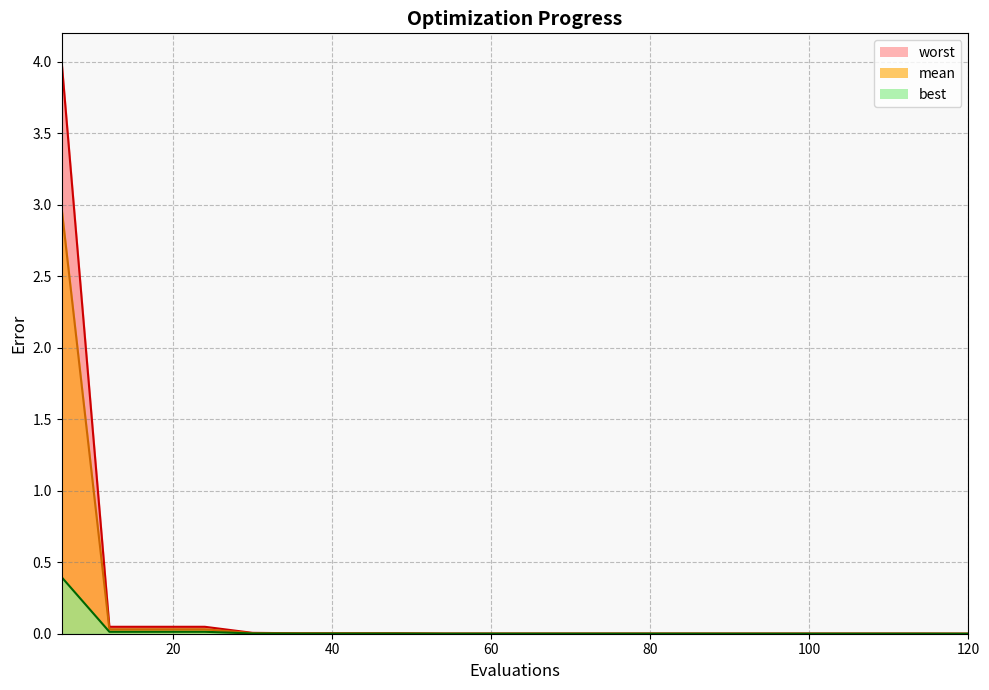

What is the maximum value shown in the chart?

4.0